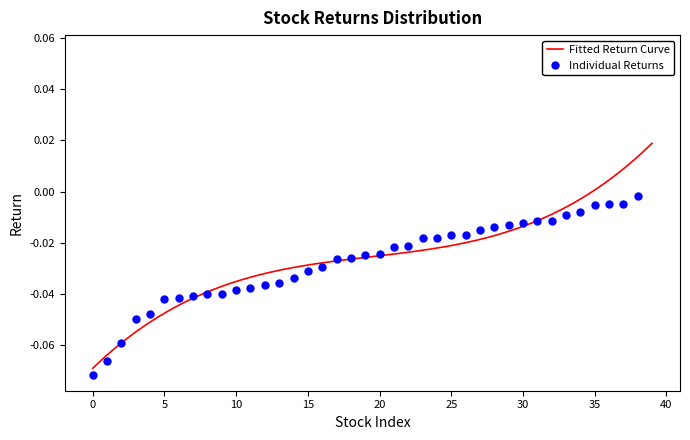

True or false: the data shows -0.0 at BBG000BBGGQ1.

False